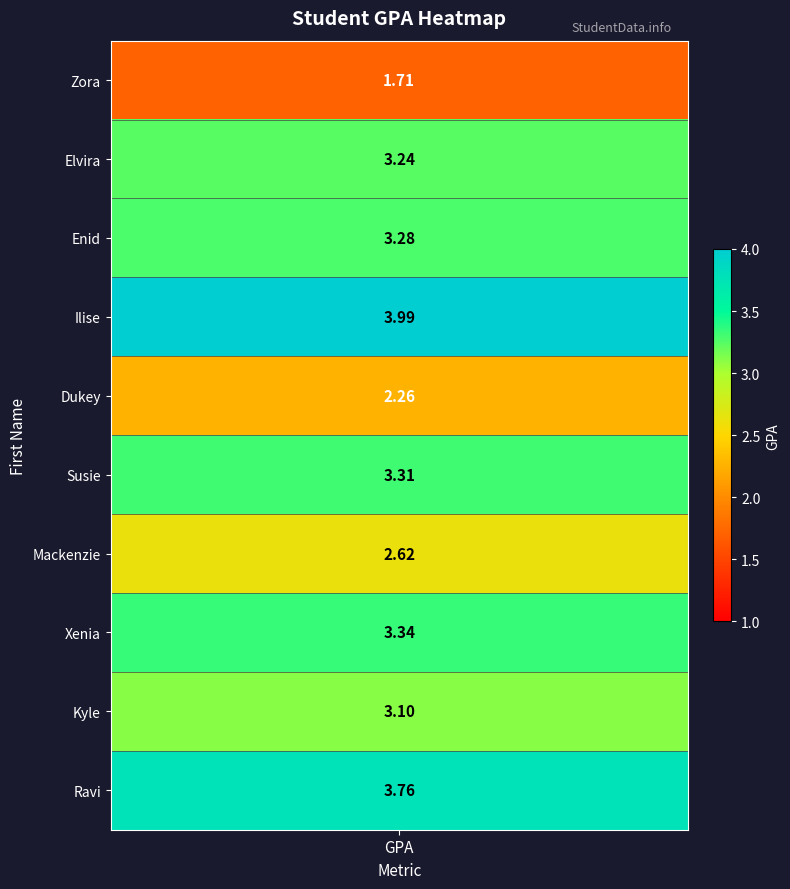

What is the approximate value at 2?

3.3